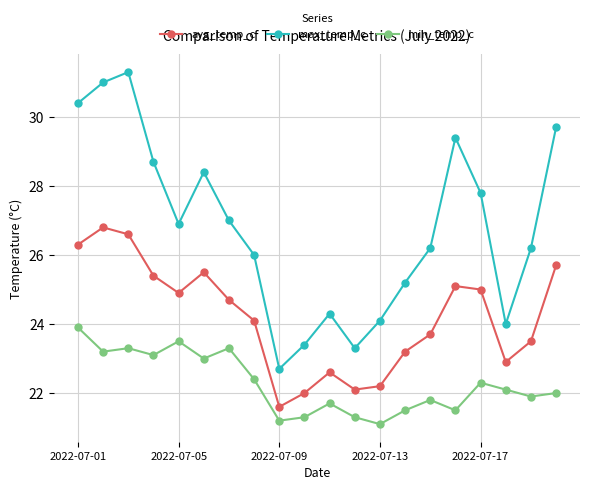

Rank the series by their maximum value, from lowest to highest.

min_temp_c, avg_temp_c, max_temp_c